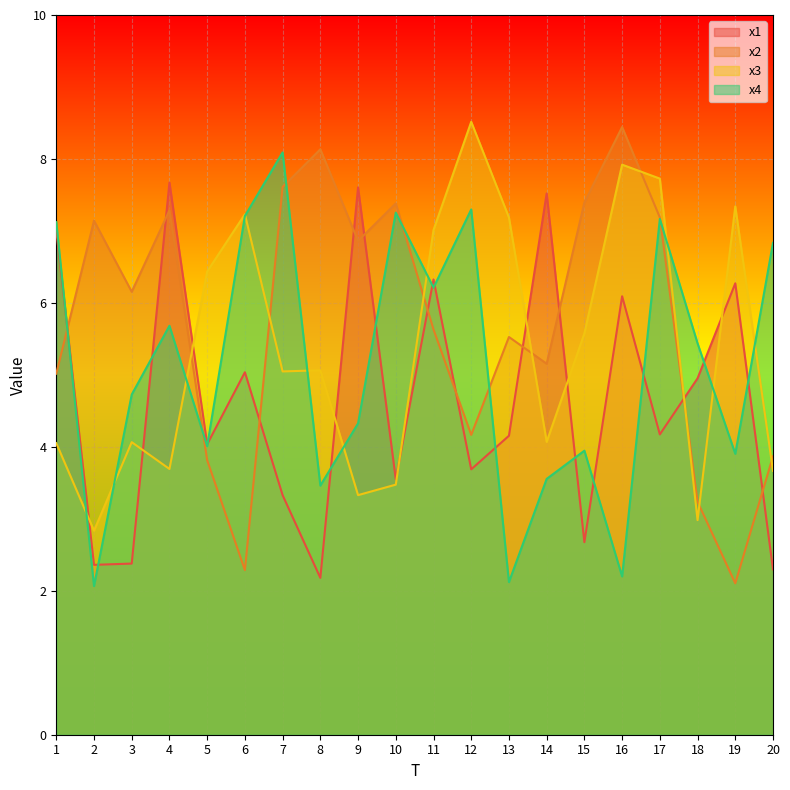

Read the x4 value at 20.

6.8